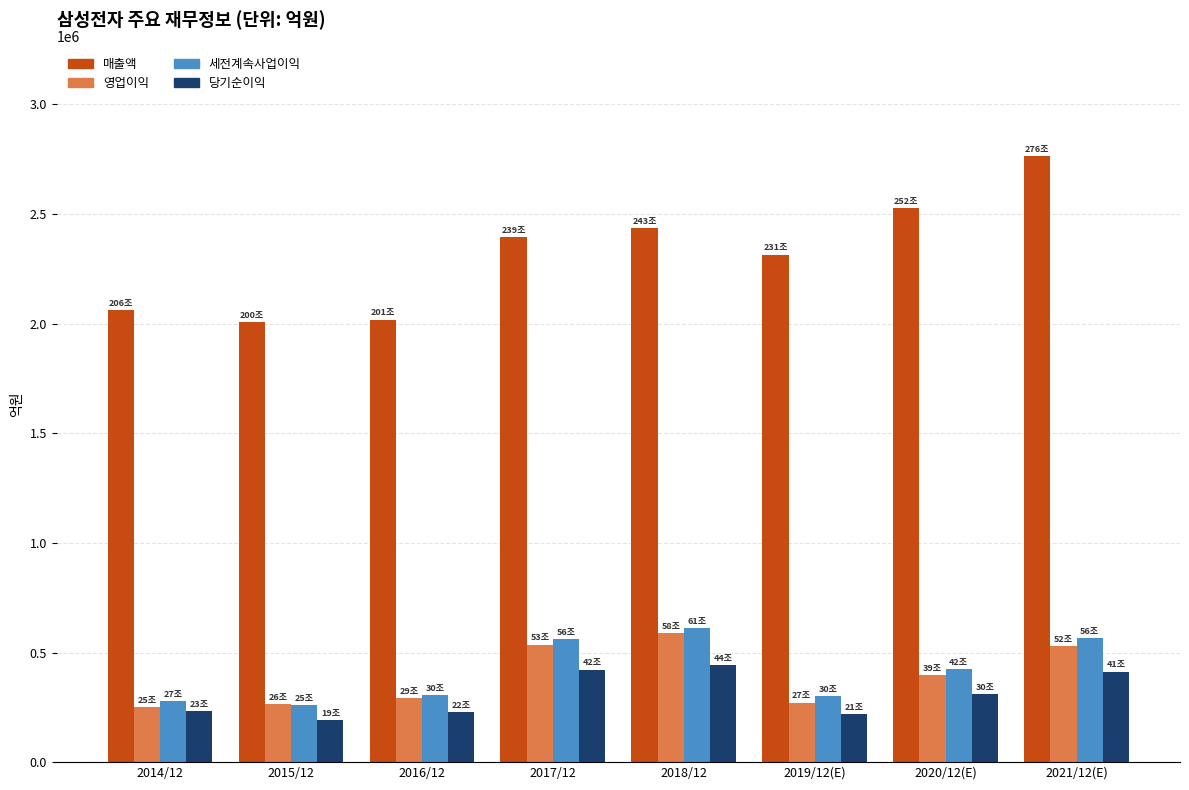

What are all the series names shown in the legend?

매출액, 영업이익, 세전계속사업이익, 당기순이익